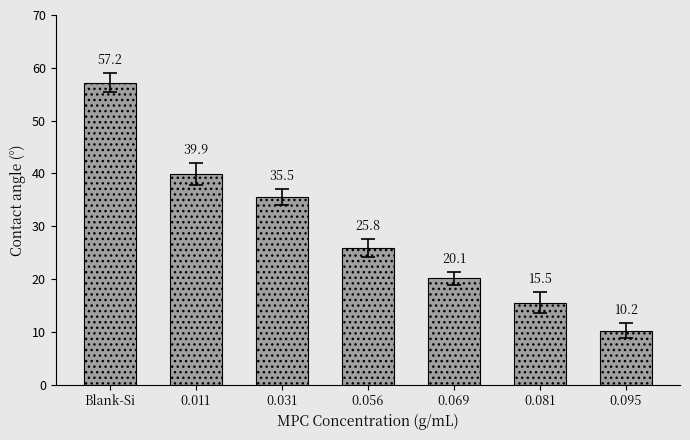

What is the average value?

29.2